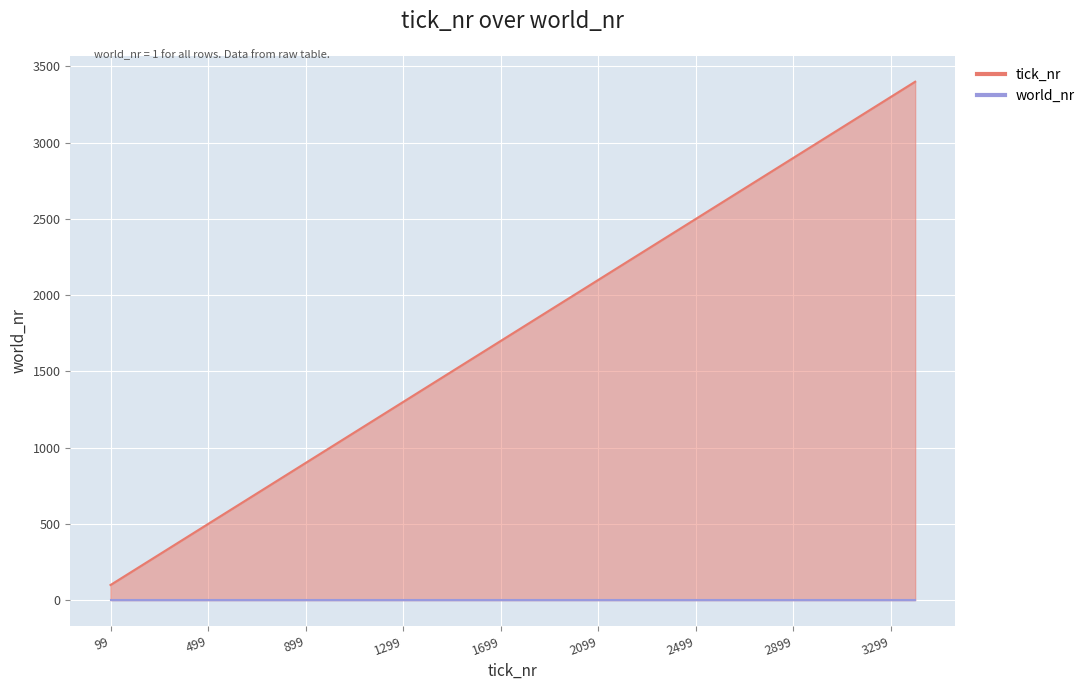

What is the sum of all values?

59466